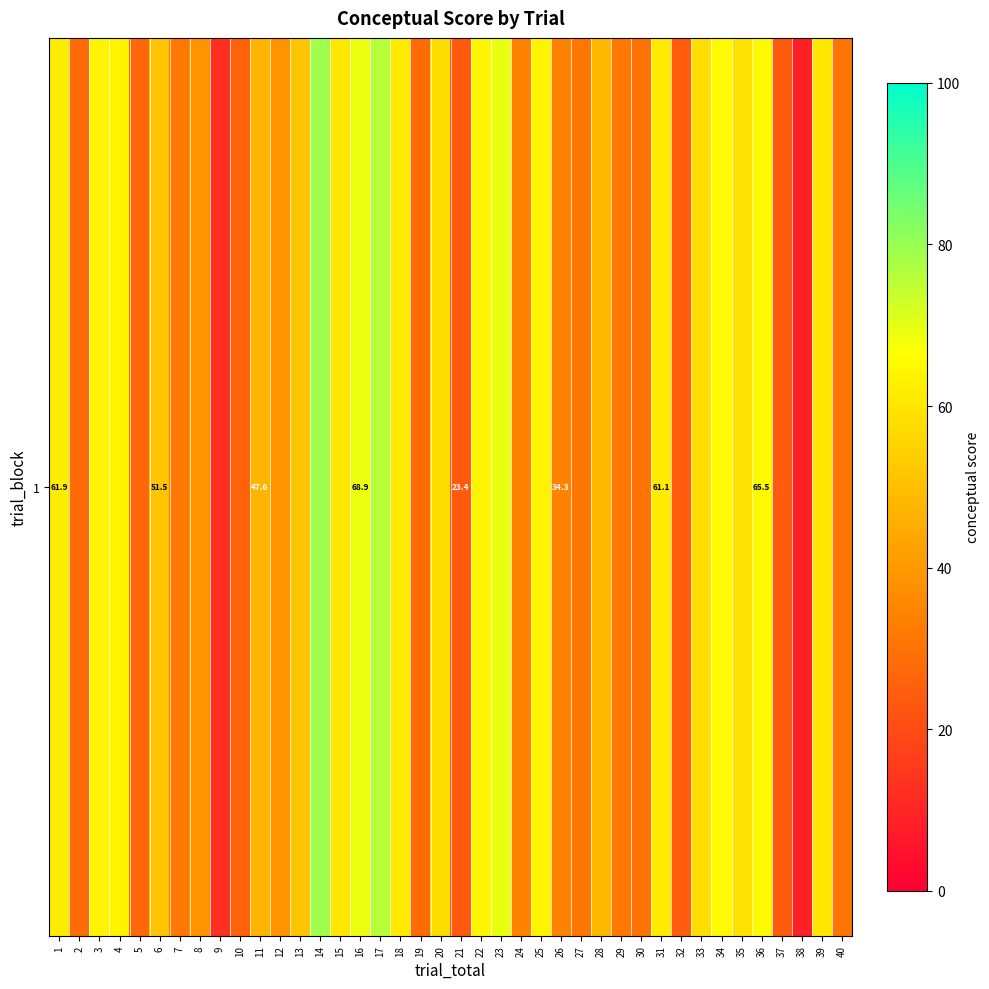

Where is the data nearest to the value 43?

8